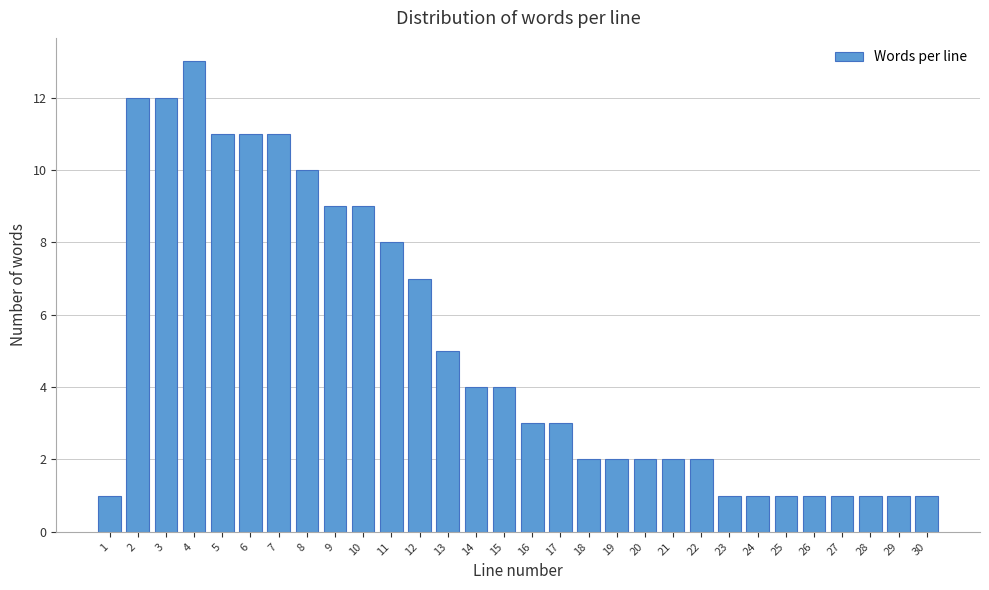

Reading right to left, extract all data points from this chart.

30=1	29=1	28=1	27=1	26=1	25=1	24=1	23=1	22=2	21=2	20=2	19=2	18=2	17=3	16=3	15=4	14=4	13=5	12=7	11=8	10=9	9=9	8=10	7=11	6=11	5=11	4=13	3=12	2=12	1=1